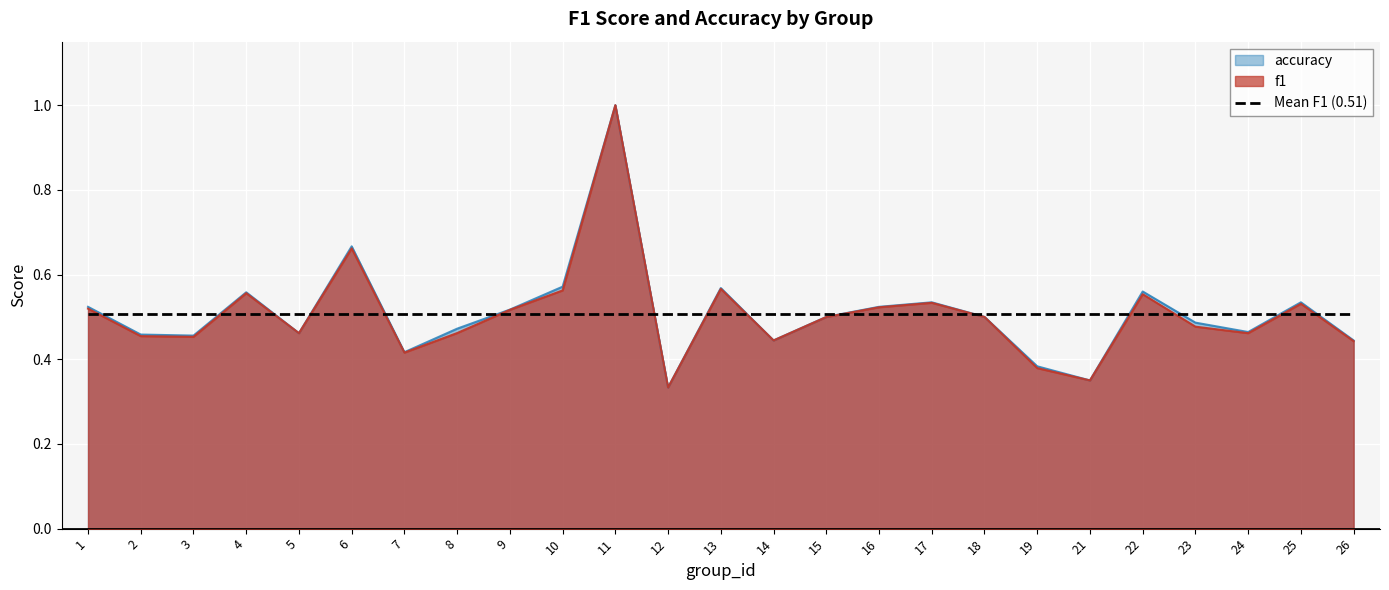

True or false: f1 has a value of 0.2 at 16.

False